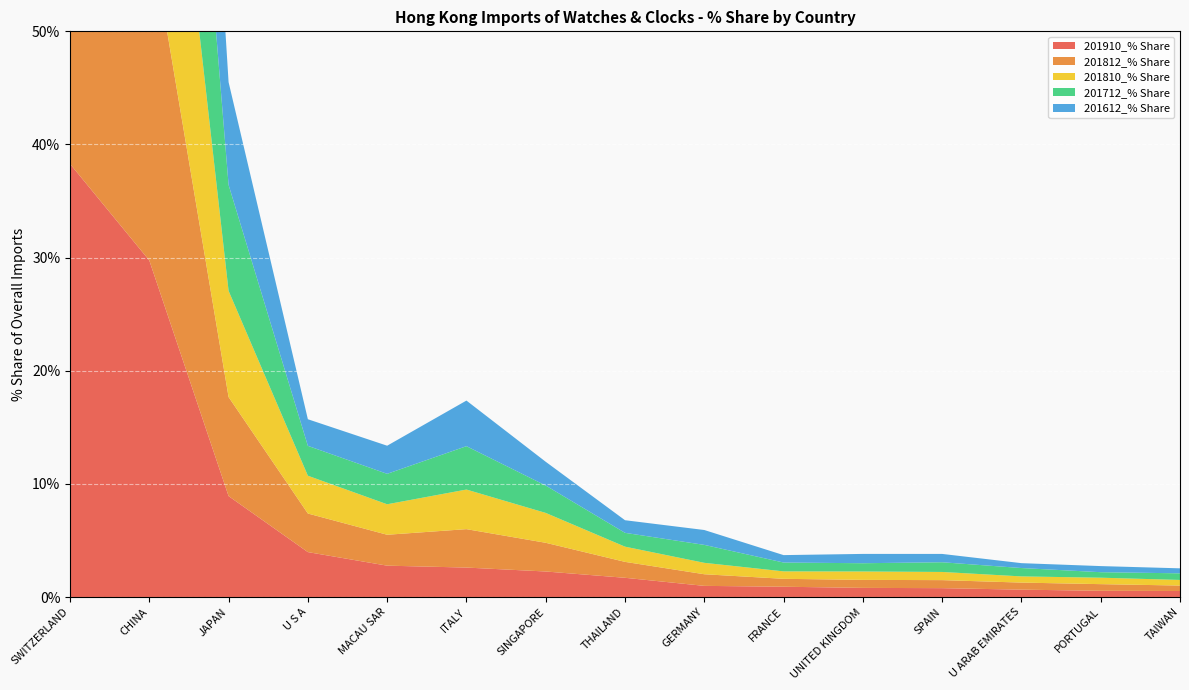

Reading left to right, list all the values displayed in this chart.

201910_% Share: 38.3	29.7	8.9	4.0	2.8	2.6	2.3	1.7	1.0	0.9	0.8	0.8	0.7	0.5	0.5
201812_% Share: 38.8	29.6	8.8	3.4	2.7	3.4	2.5	1.4	1.0	0.7	0.7	0.7	0.6	0.6	0.5
201810_% Share: 38.3	29.7	9.4	3.3	2.7	3.5	2.6	1.3	1.0	0.7	0.7	0.7	0.5	0.6	0.5
201712_% Share: 35.1	33.0	9.4	2.6	2.7	3.8	2.4	1.2	1.6	0.8	0.7	0.9	0.7	0.5	0.6
201612_% Share: 34.9	35.4	9.1	2.4	2.5	4.0	2.1	1.1	1.3	0.7	0.8	0.7	0.4	0.5	0.4